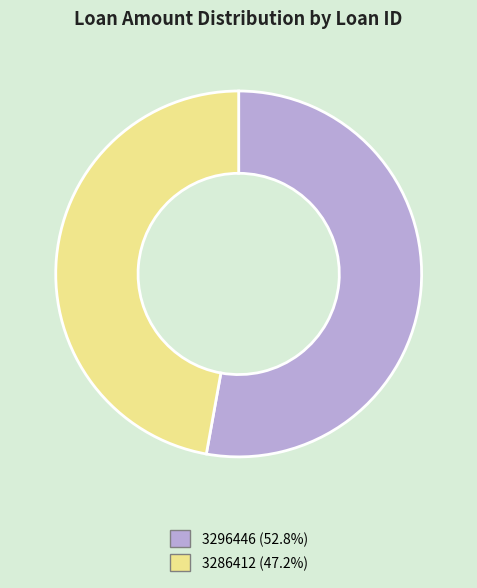

True or false: 3296446 accounts for 46% of the total.

False